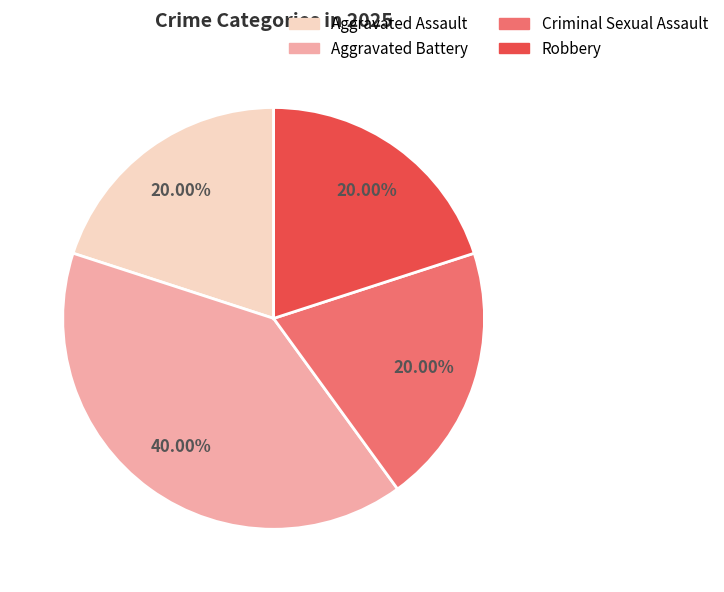

What percentage is the Aggravated Battery slice, to the nearest percent?

40%